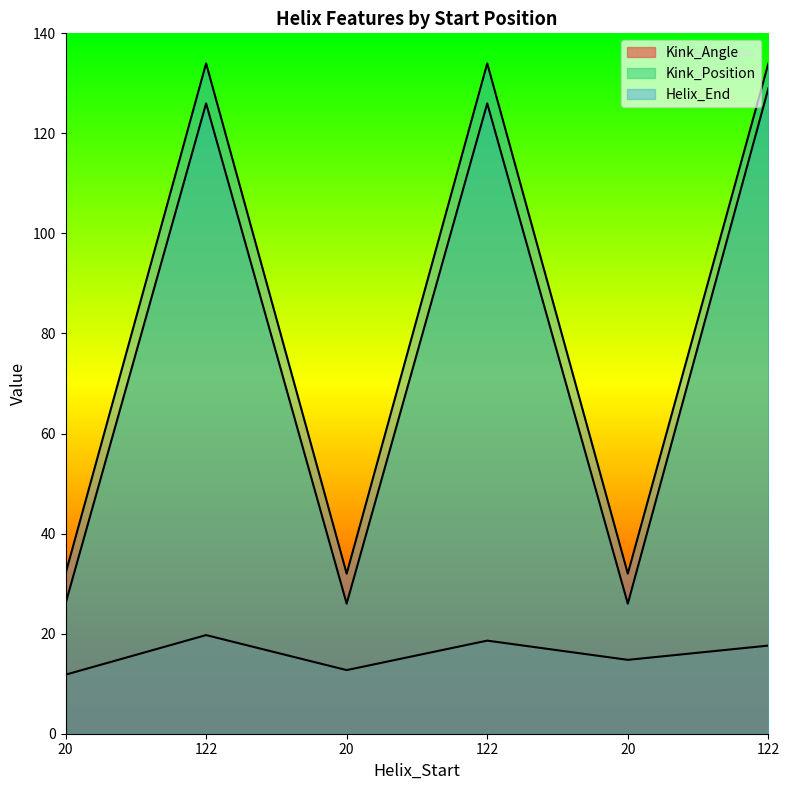

Count the number of data series in this chart.

3